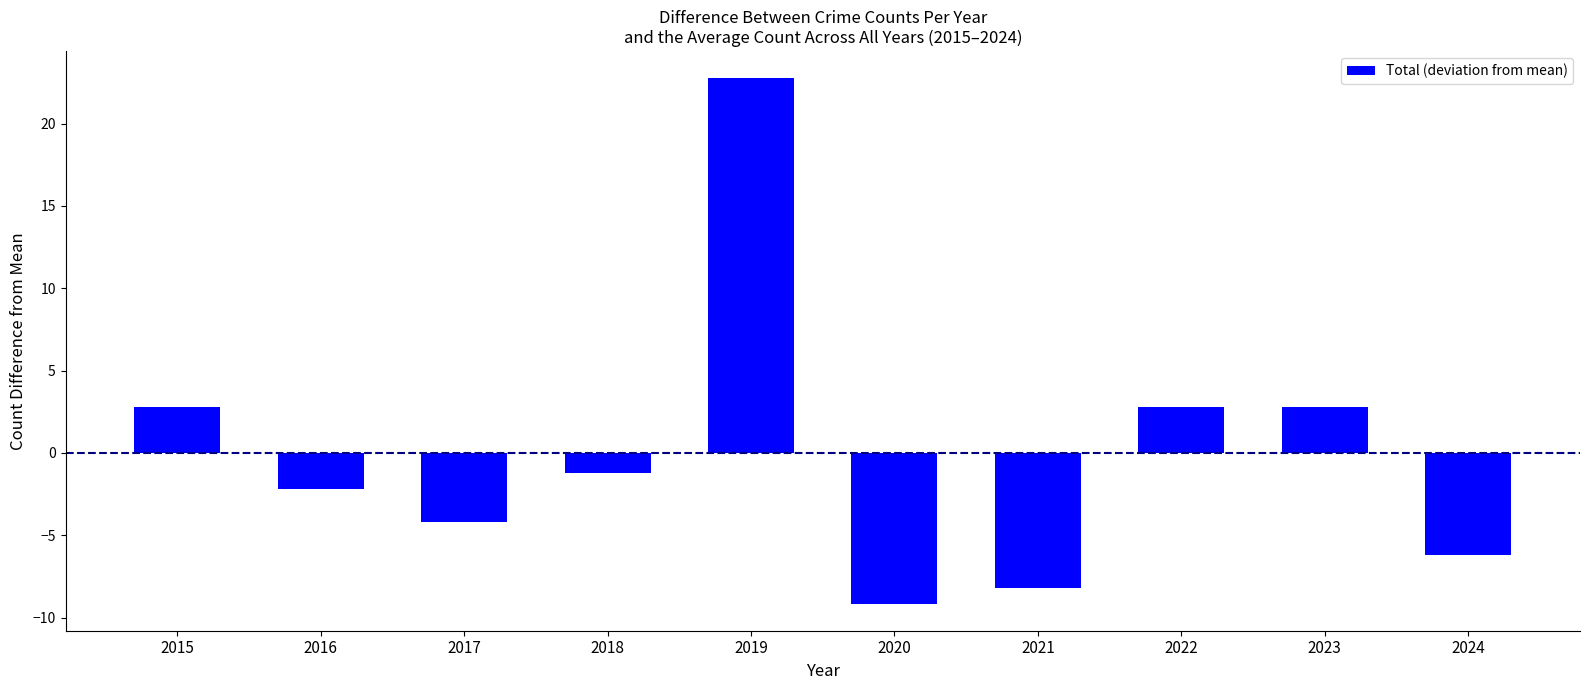

What value does the data have at 2020?

-9.2